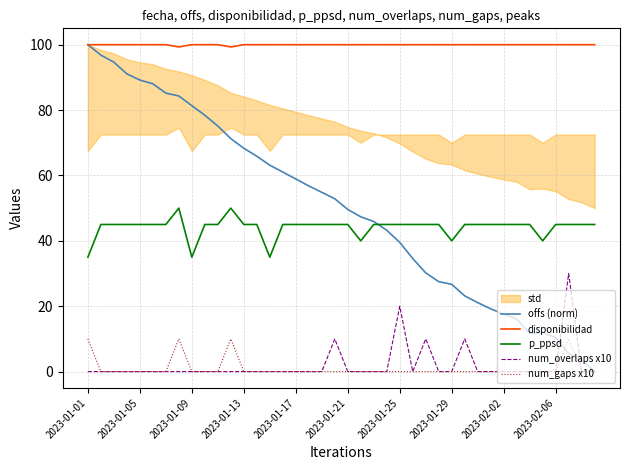

True or false: offs (norm) and num_gaps x10 cross at least once.

True